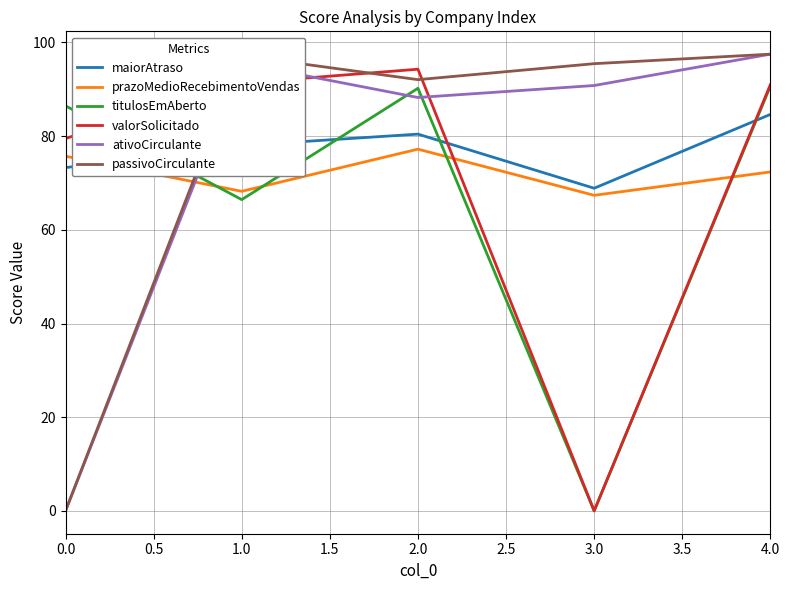

How many times do maiorAtraso and prazoMedioRecebimentoVendas cross each other?

1